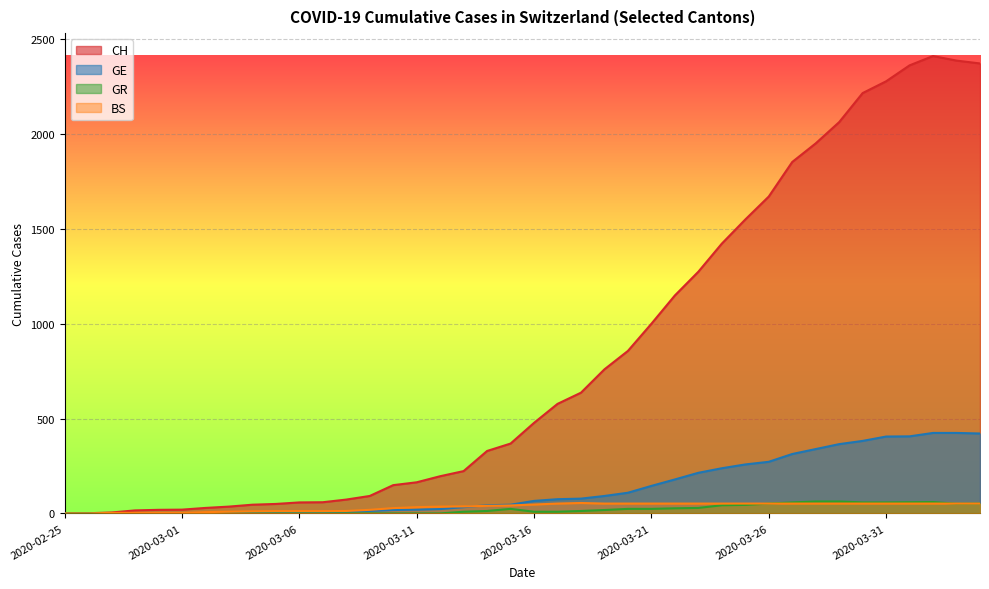

How many categories are shown in the chart?

40